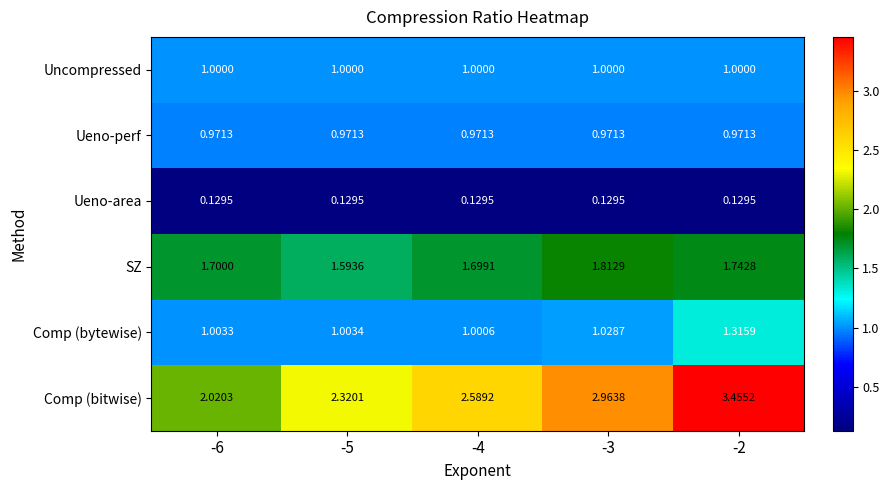

Which series has the largest total across all categories?

Comp (bitwise)